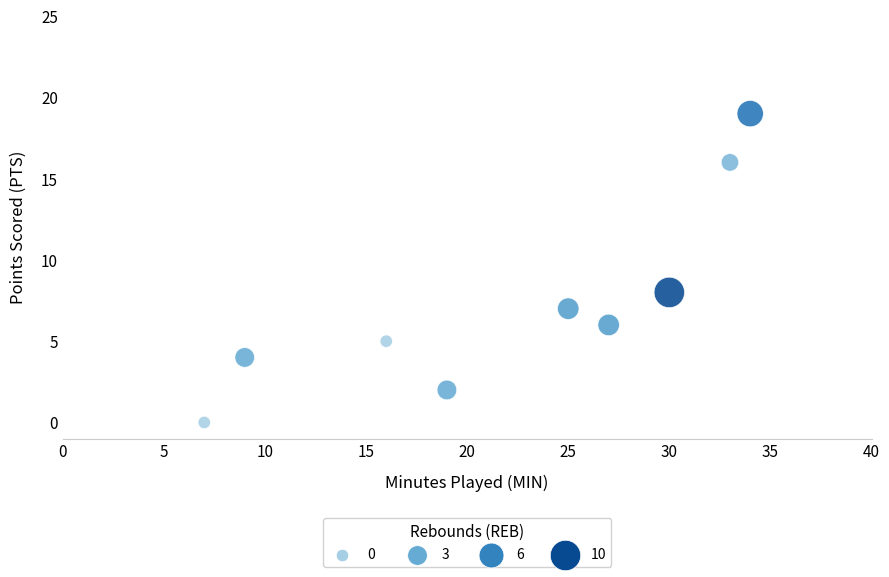

What Y value in the scatter plot is closest to 9?

8